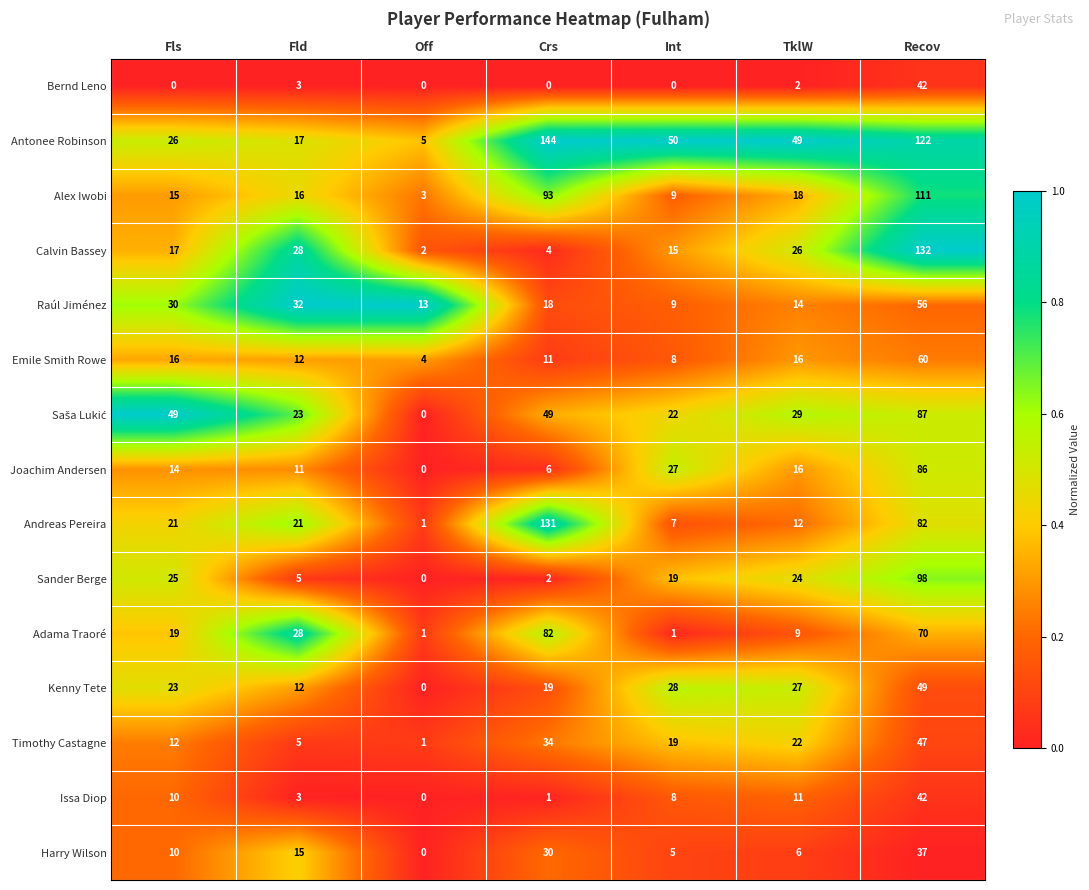

Which series changed the most between Int and Recov?

Calvin Bassey